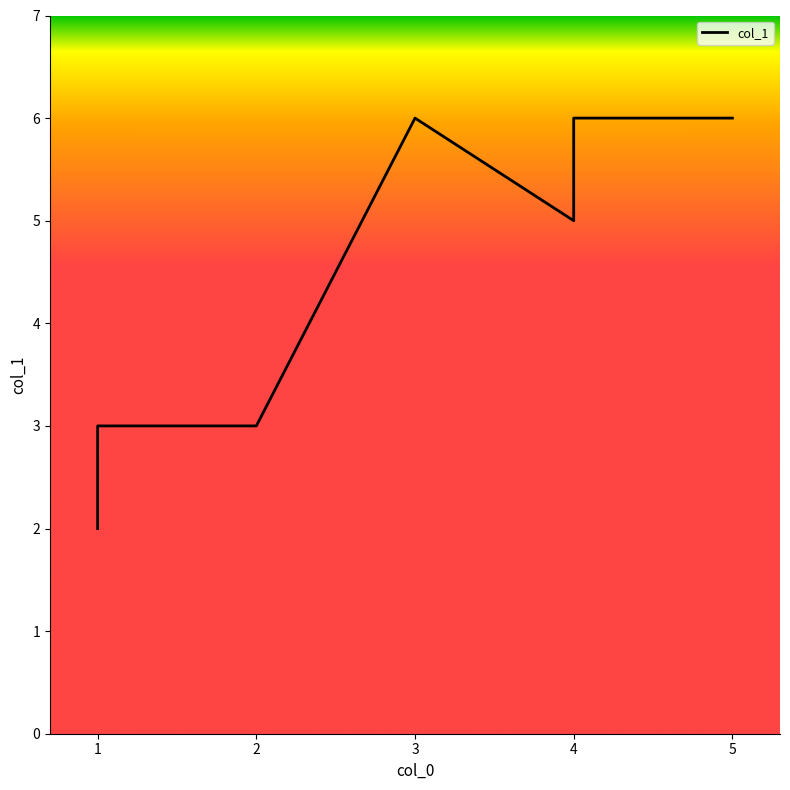

Where is the first local maximum?

3